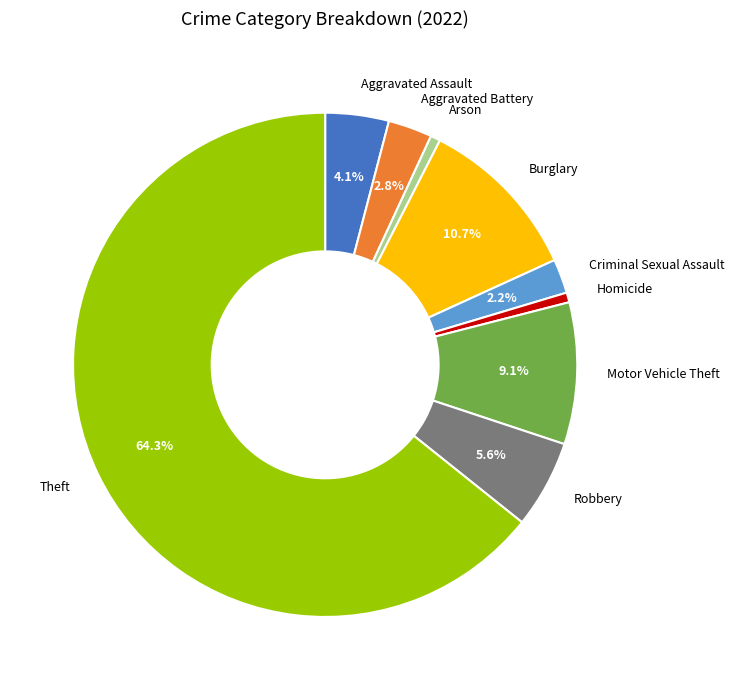

Does Theft represent more than half of the total?

Yes